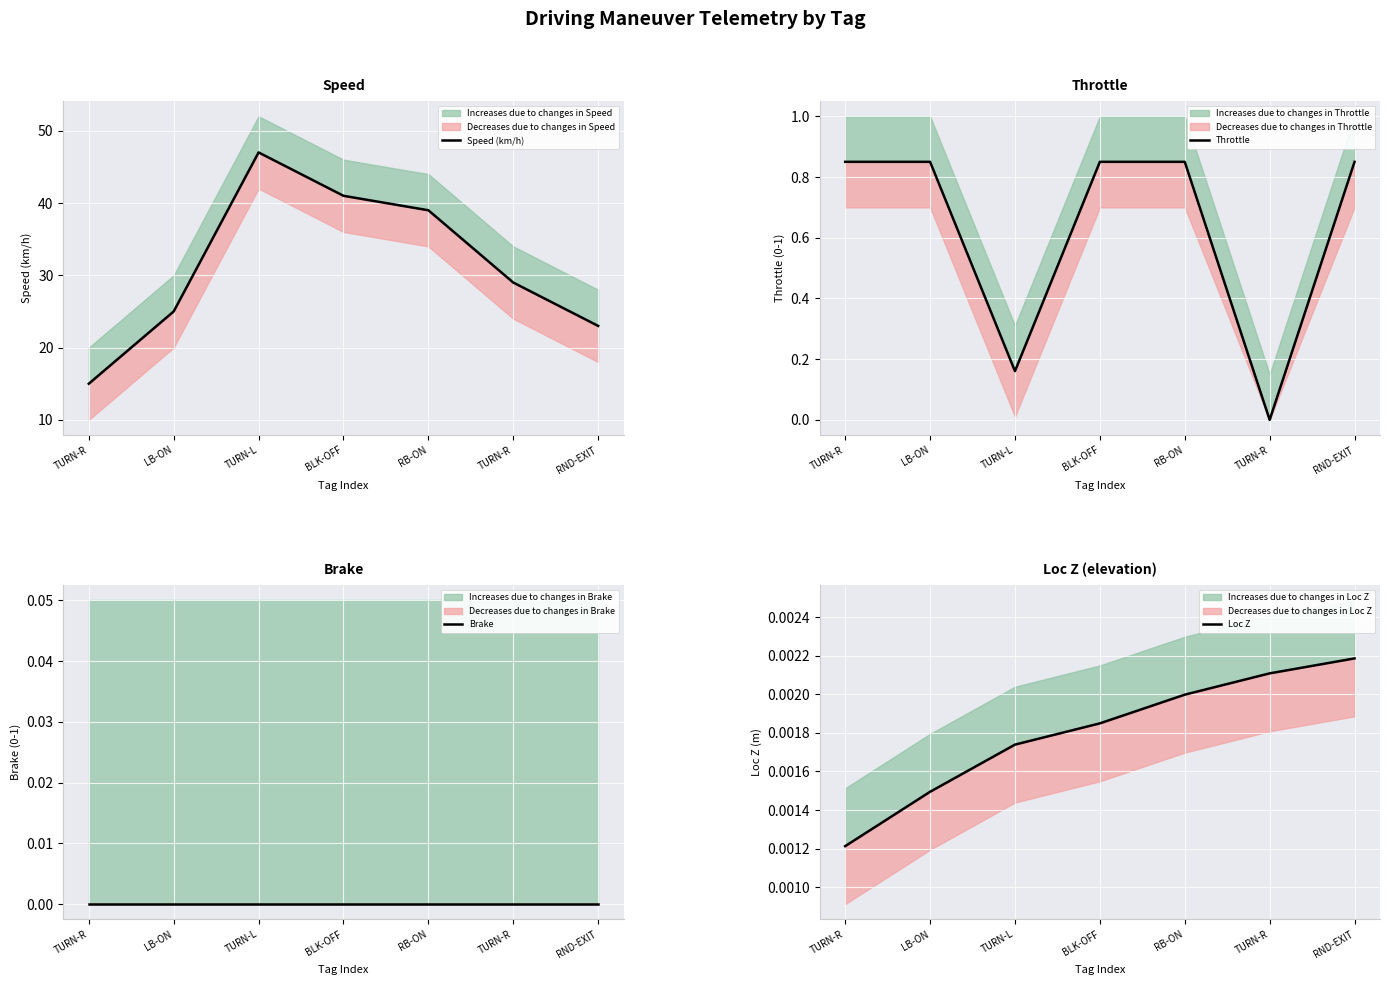

At which category does the chart reach its minimum across all series?

TURN-R